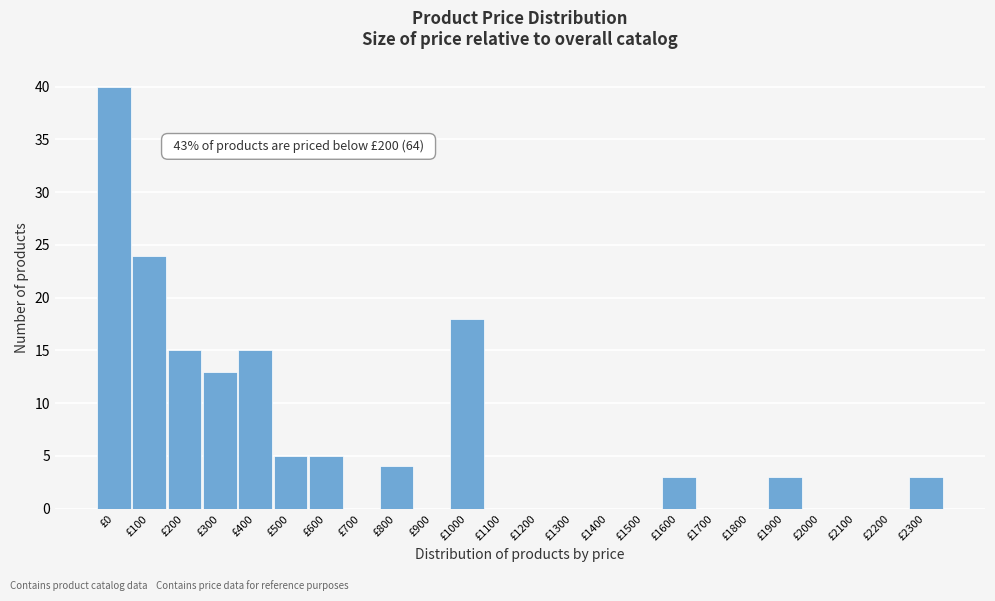

Reading left to right, transcribe all the data shown in this chart.

£0=40	£100=24	£200=15	£300=13	£400=15	£500=5	£600=5	£700=0	£800=4	£900=0	£1000=18	£1100=0	£1200=0	£1300=0	£1400=0	£1500=0	£1600=3	£1700=0	£1800=0	£1900=3	£2000=0	£2100=0	£2200=0	£2300=3